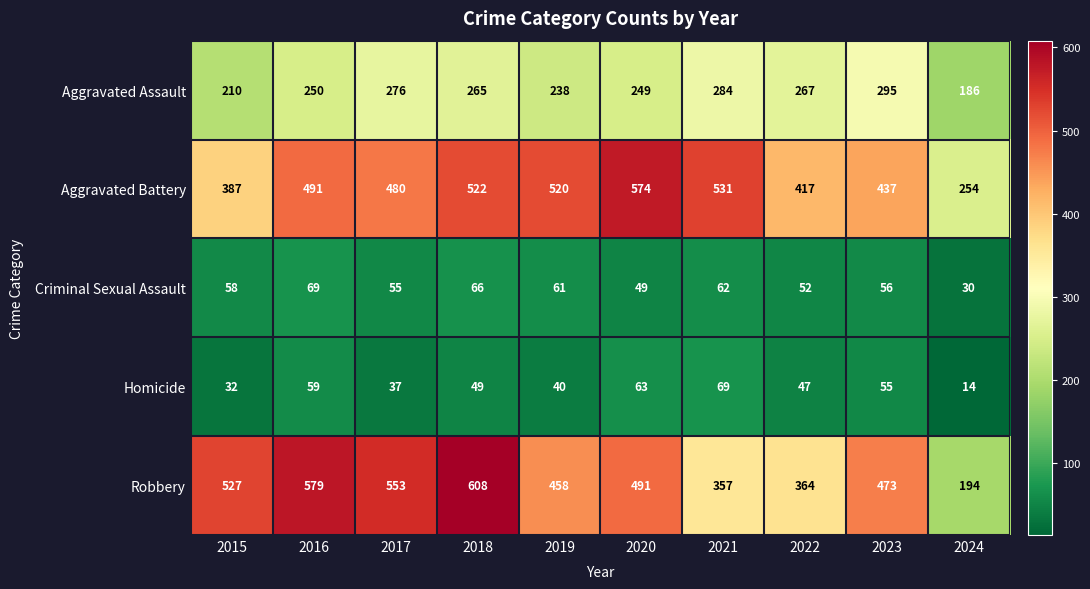

How many distinct data groups are displayed?

5